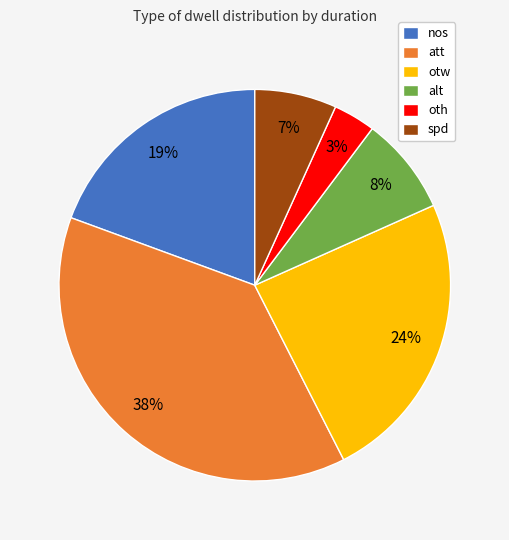

What percentage is the alt slice, to the nearest percent?

8%